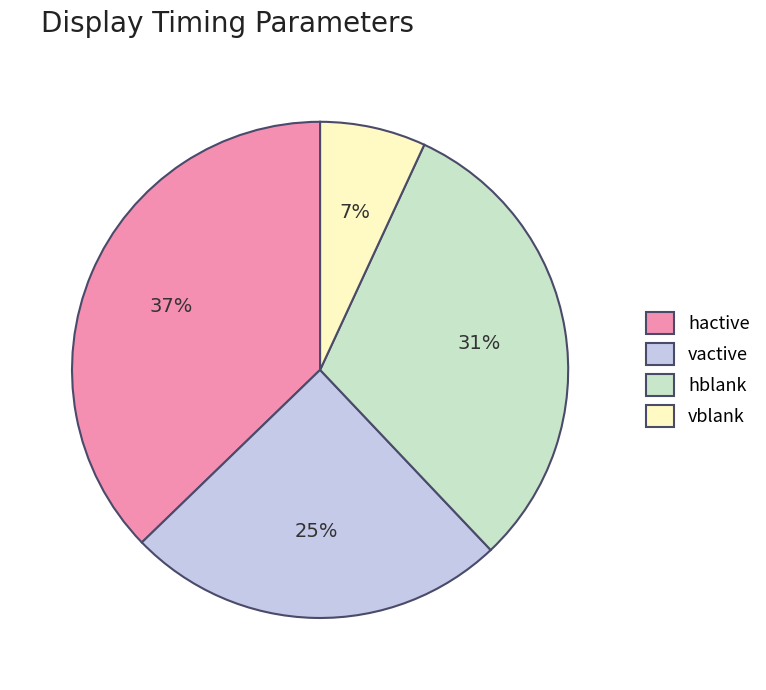

Is it true that hblank is 38% of the pie?

False